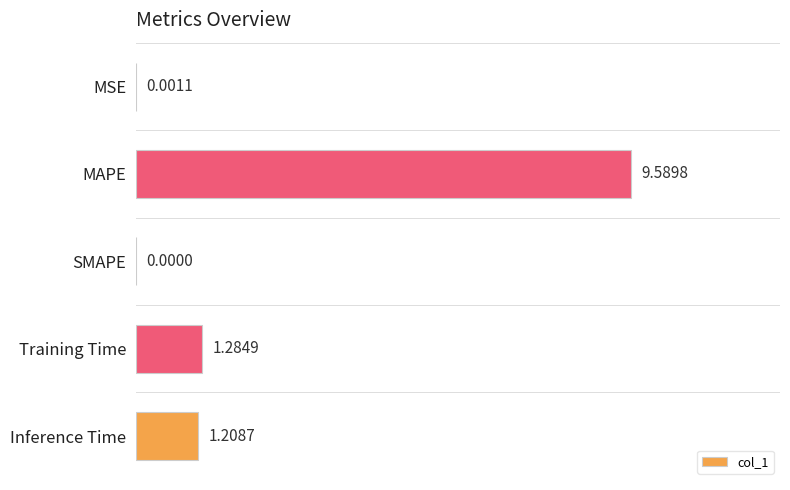

Where is the data nearest to the value 4?

Training Time